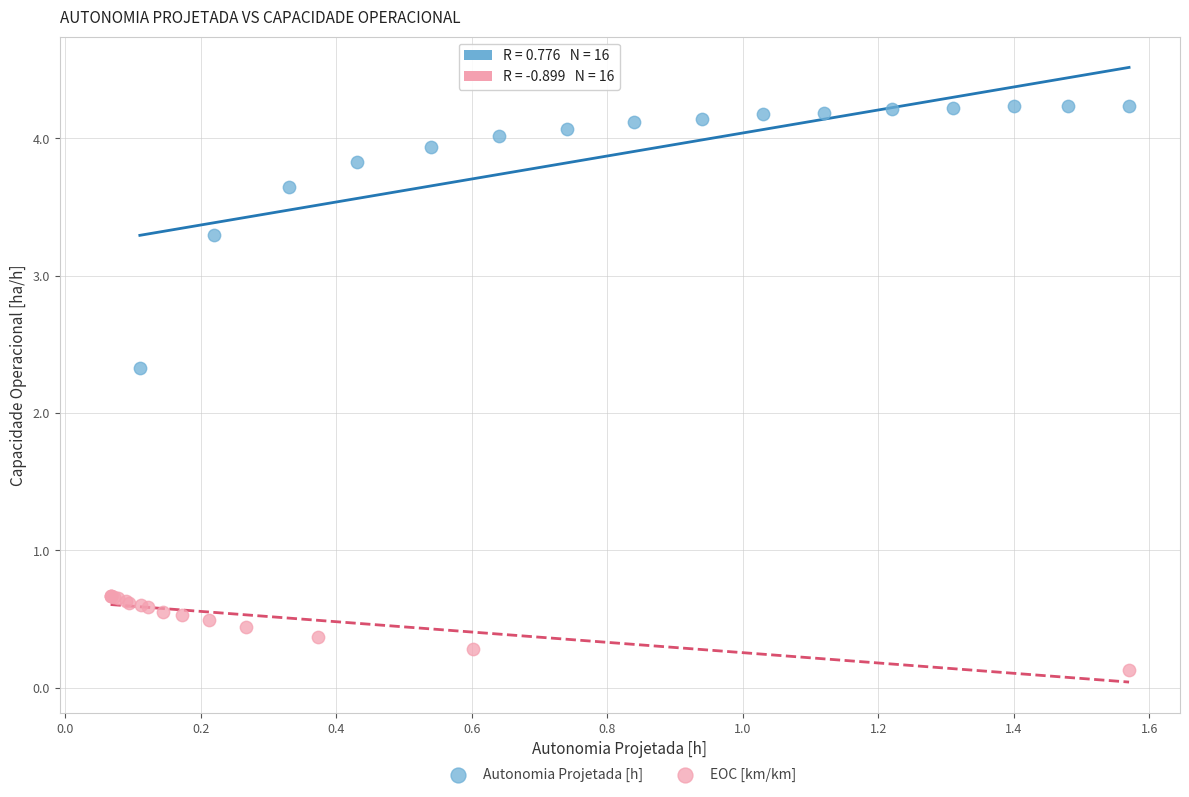

Which series has the largest Y range (max minus min)?

Autonomia Projetada [h]